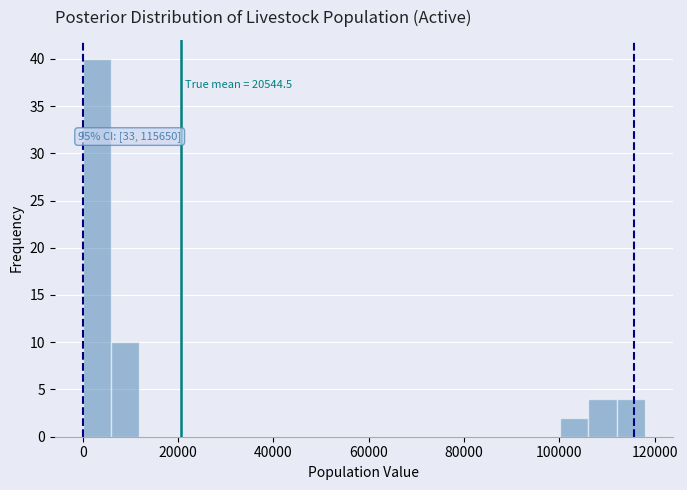

Read against the x-axis, roughly where is the centre of the tallest bar?

2000